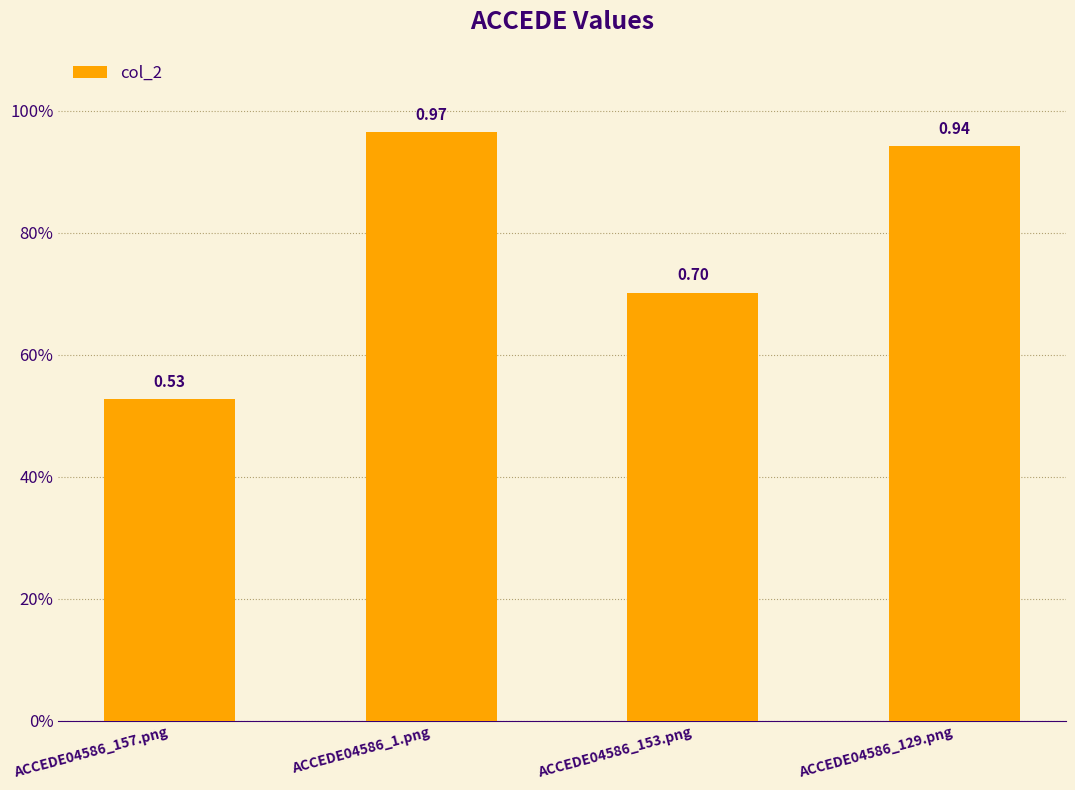

Does the chart contain stacked bars?

No